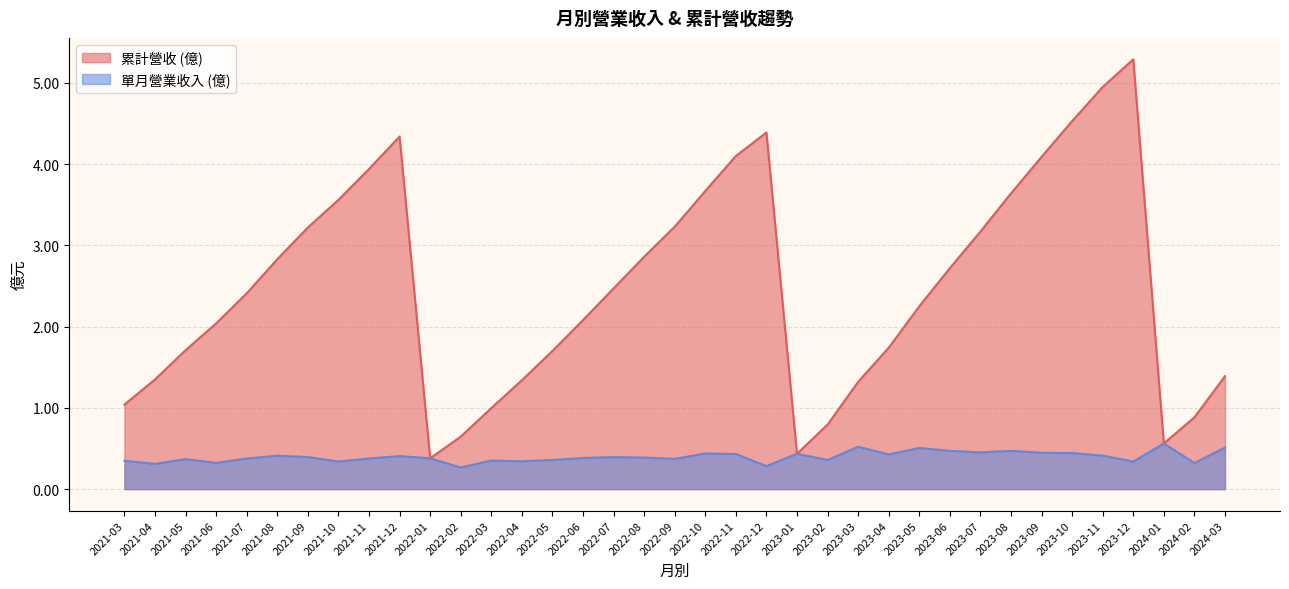

Reading right to left, transcribe all the data shown in this chart.

col_10: 2021-03=1.0	2021-04=1.4	2021-05=1.7	2021-06=2.0	2021-07=2.4	2021-08=2.8	2021-09=3.2	2021-10=3.6	2021-11=3.9	2021-12=4.3	2022-01=0.4	2022-02=0.6	2022-03=1.0	2022-04=1.3	2022-05=1.7	2022-06=2.1	2022-07=2.5	2022-08=2.9	2022-09=3.2	2022-10=3.7	2022-11=4.1	2022-12=4.4	2023-01=0.4	2023-02=0.8	2023-03=1.3	2023-04=1.7	2023-05=2.2	2023-06=2.7	2023-07=3.2	2023-08=3.6	2023-09=4.1	2023-10=4.5	2023-11=5.0	2023-12=5.3	2024-01=0.6	2024-02=0.9	2024-03=1.4
營業收入: 2021-03=0.3	2021-04=0.3	2021-05=0.4	2021-06=0.3	2021-07=0.4	2021-08=0.4	2021-09=0.4	2021-10=0.3	2021-11=0.4	2021-12=0.4	2022-01=0.4	2022-02=0.3	2022-03=0.4	2022-04=0.3	2022-05=0.4	2022-06=0.4	2022-07=0.4	2022-08=0.4	2022-09=0.4	2022-10=0.4	2022-11=0.4	2022-12=0.3	2023-01=0.4	2023-02=0.4	2023-03=0.5	2023-04=0.4	2023-05=0.5	2023-06=0.5	2023-07=0.5	2023-08=0.5	2023-09=0.4	2023-10=0.4	2023-11=0.4	2023-12=0.3	2024-01=0.6	2024-02=0.3	2024-03=0.5